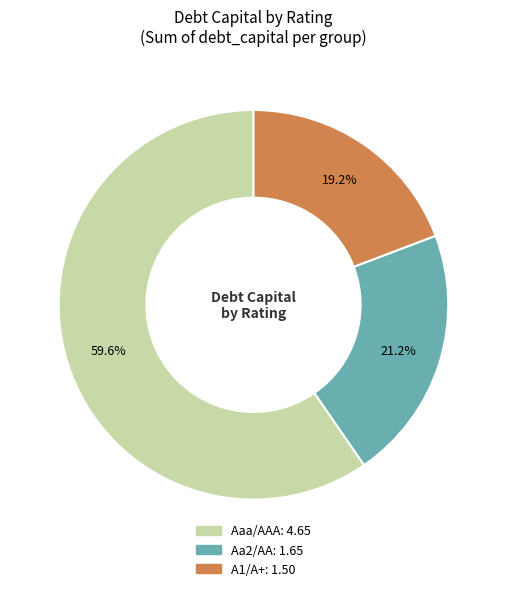

Which category has the smallest portion of the pie?

A1/A+